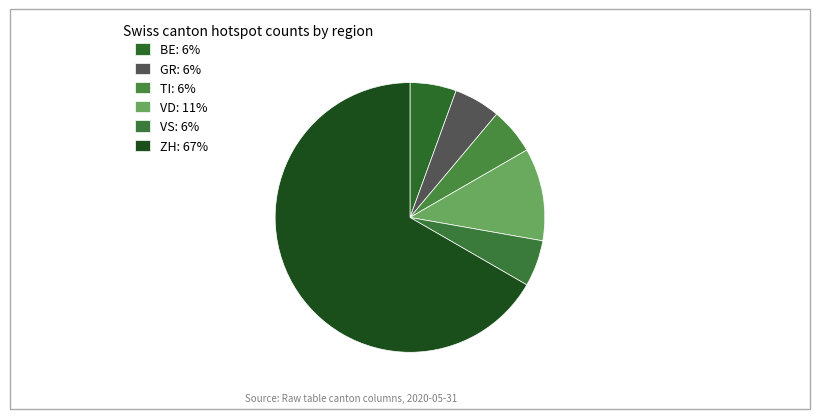

How many segments does this pie chart have?

6